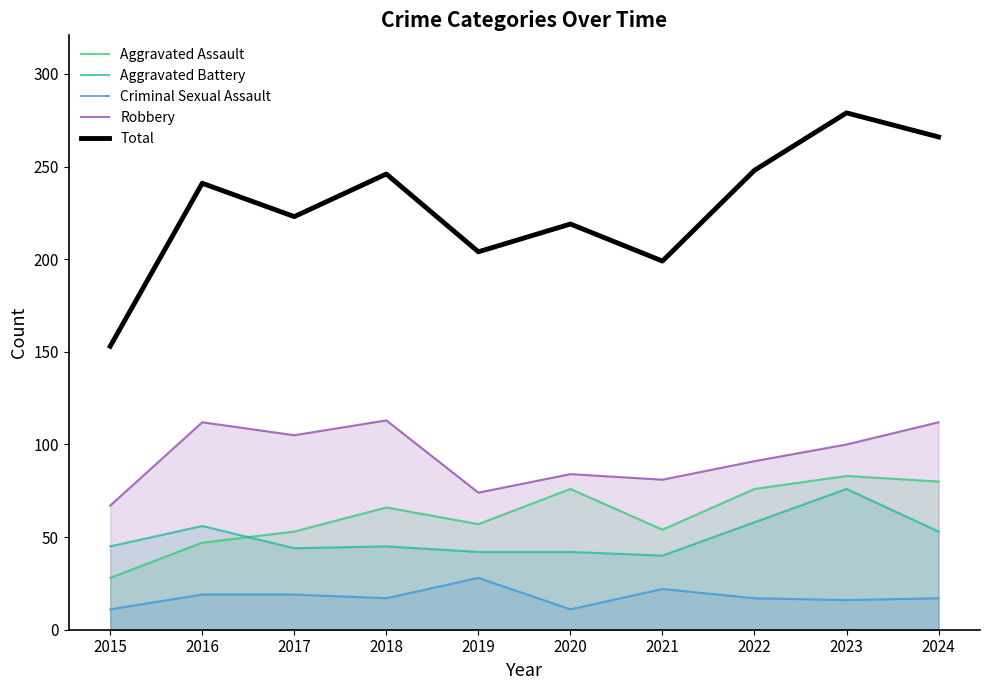

Does the chart display data point markers on the line(s)?

No